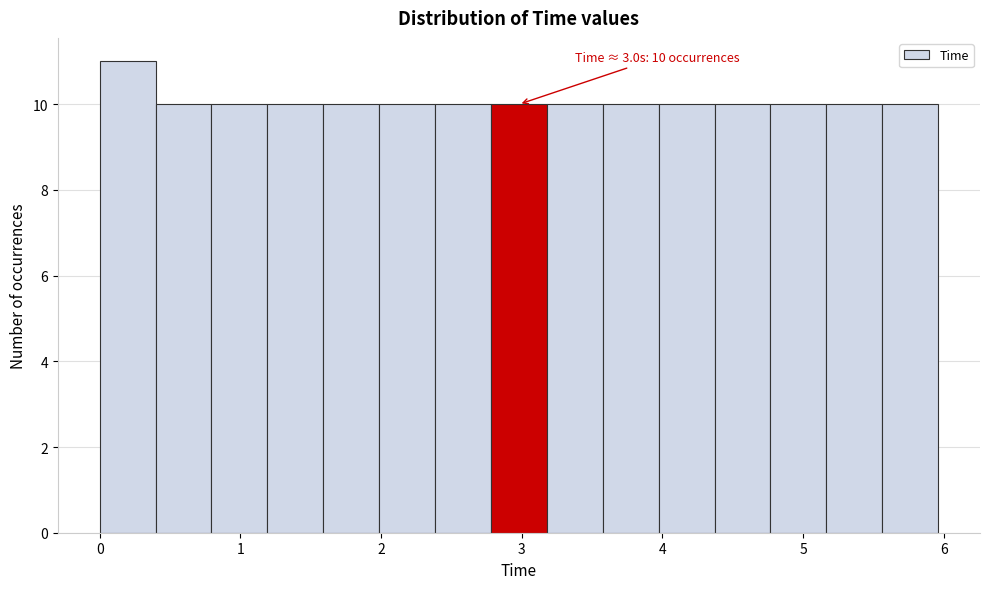

Around what value on the x-axis is the tallest bar? Give the approximate position of its centre, as read against the axis.

0.2